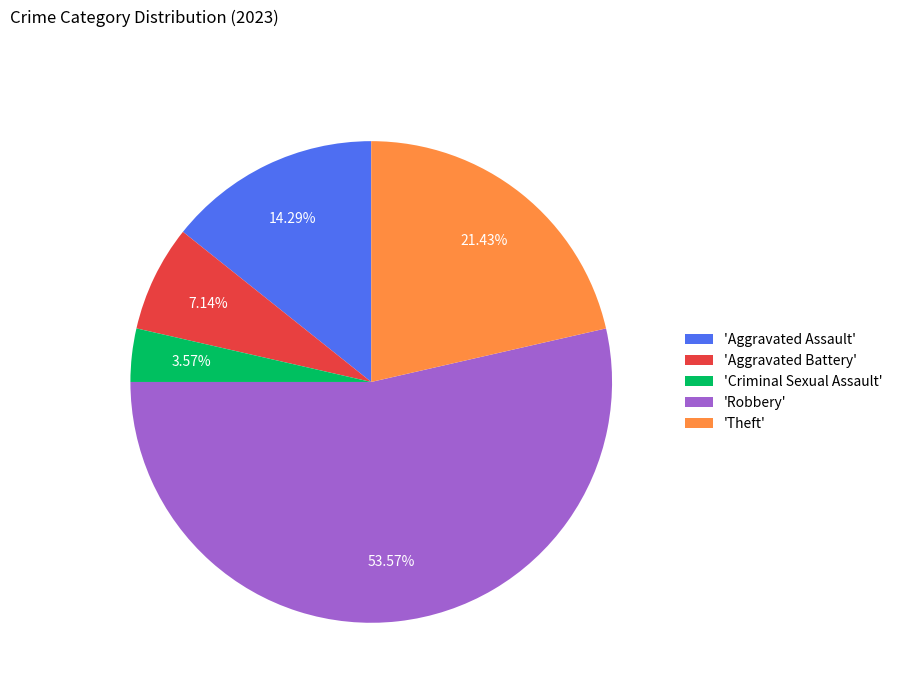

Which category has the biggest portion of the pie?

'Robbery'